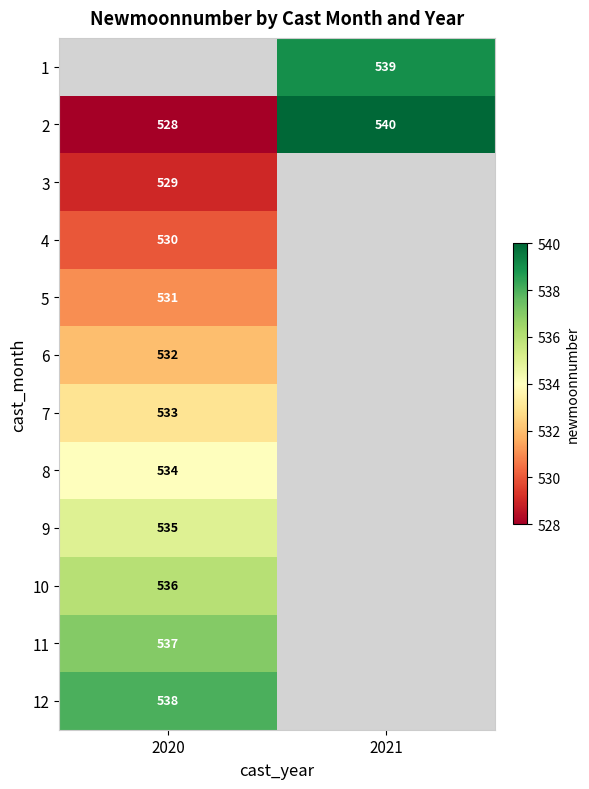

Is it true that 6 equals 532 at 2020?

True